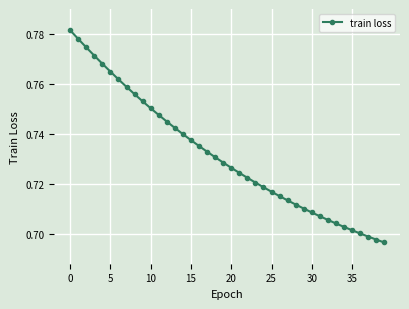

What is the sum of all values?

29.3